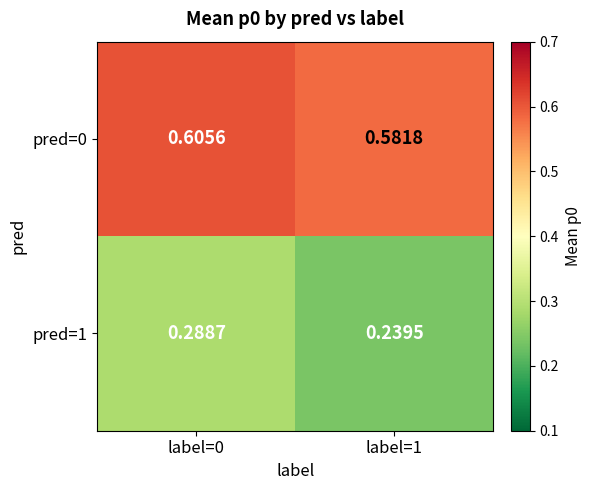

Is the value of pred=1 at label=1 greater than the value of pred=0 at label=0?

No